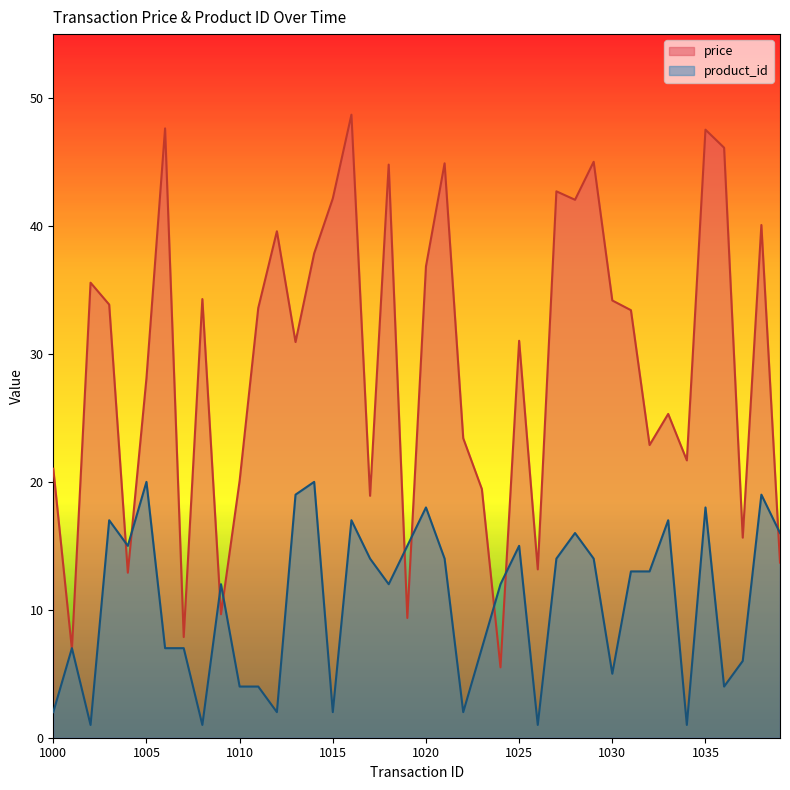

How many interior local valleys does the price series have?

13